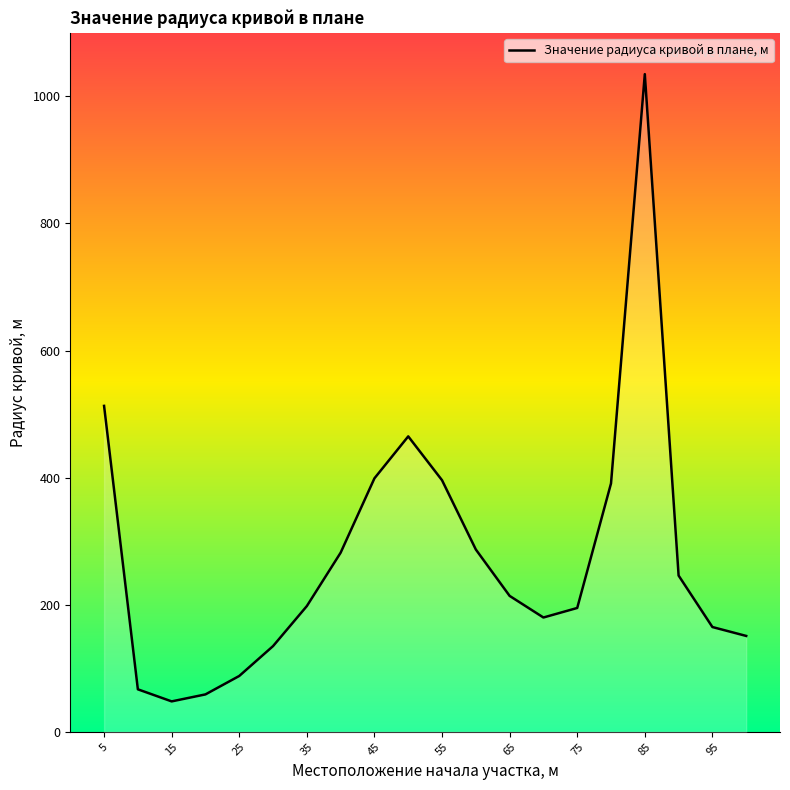

What is the minimum value shown in the chart?

48